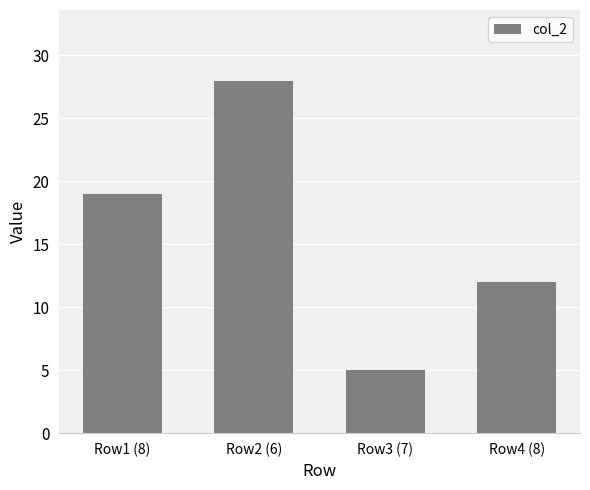

What is the average value?

16